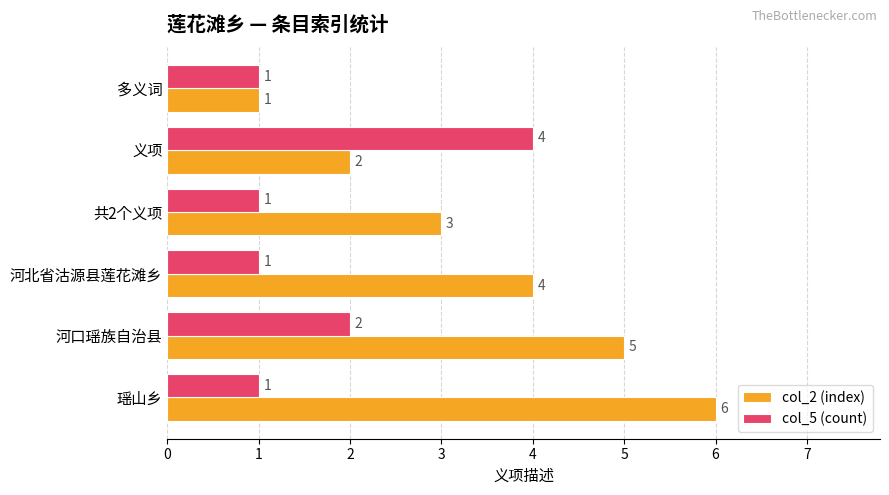

List the labels in order of col_2 (index) value, largest first.

瑶山乡, 河口瑶族自治县, 河北省沽源县莲花滩乡, 共2个义项, 义项, 多义词